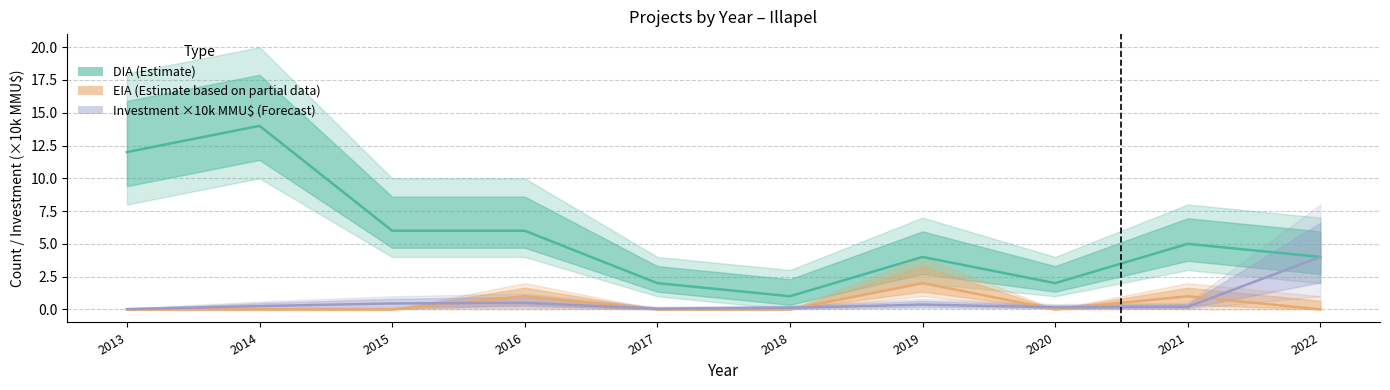

At which category does the chart reach its peak across all series?

2014